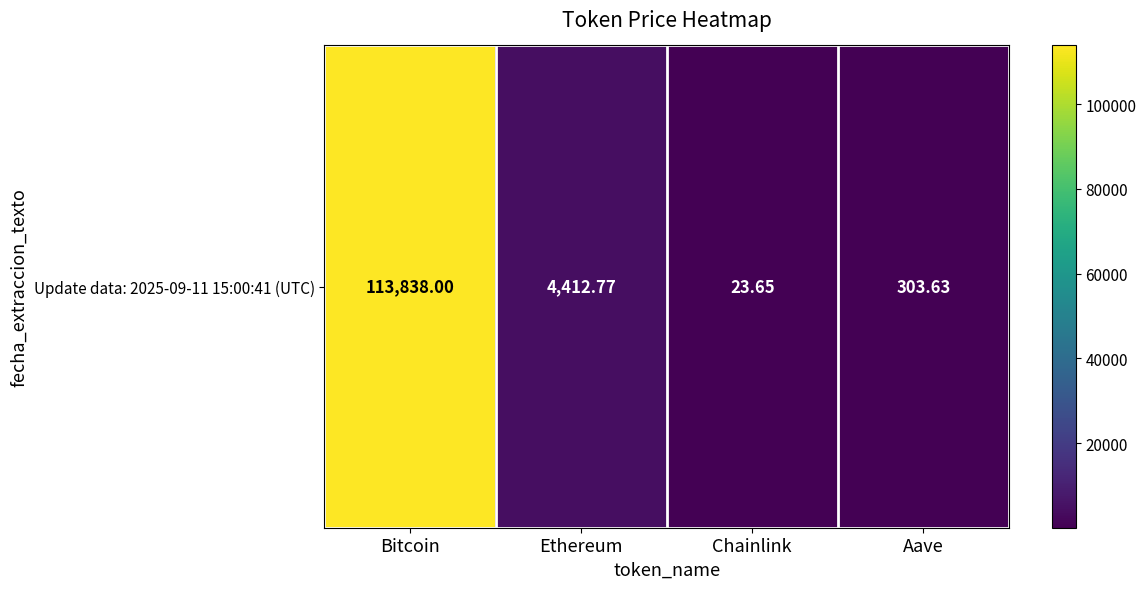

Approximately how many times larger is the value at Aave compared to Ethereum?

0.1